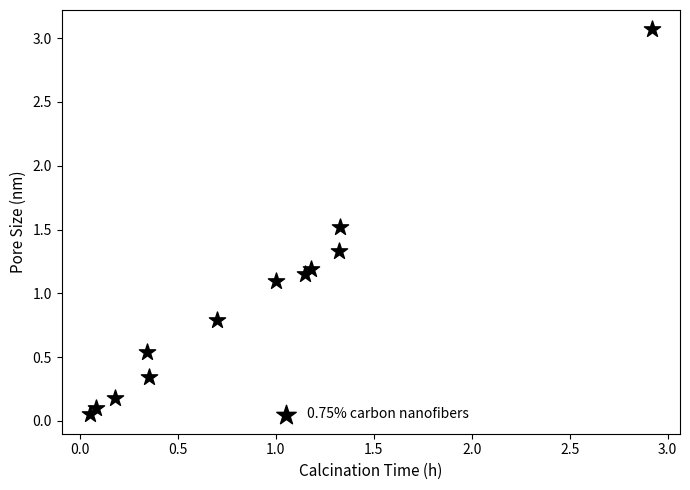

What is the average Y value?

0.9